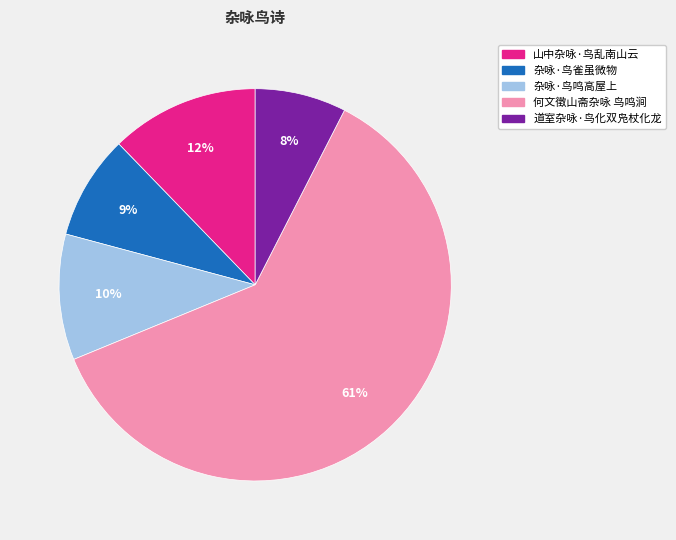

What is the ratio of the value at 杂咏·鸟鸣高屋上 to the value at 山中杂咏·鸟乱南山云?

0.8